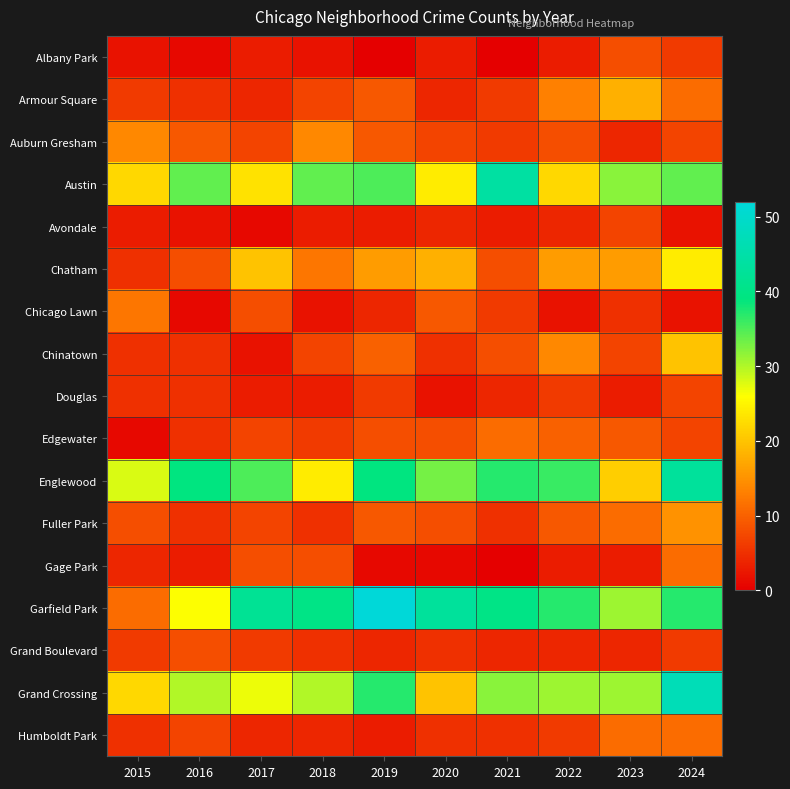

Rank the series by their maximum value, from highest to lowest.

Garfield Park, Grand Crossing, Austin, Englewood, Chatham, Chinatown, Armour Square, Fuller Park, Auburn Gresham, Chicago Lawn, Edgewater, Gage Park, Humboldt Park, Albany Park, Grand Boulevard, Avondale, Douglas